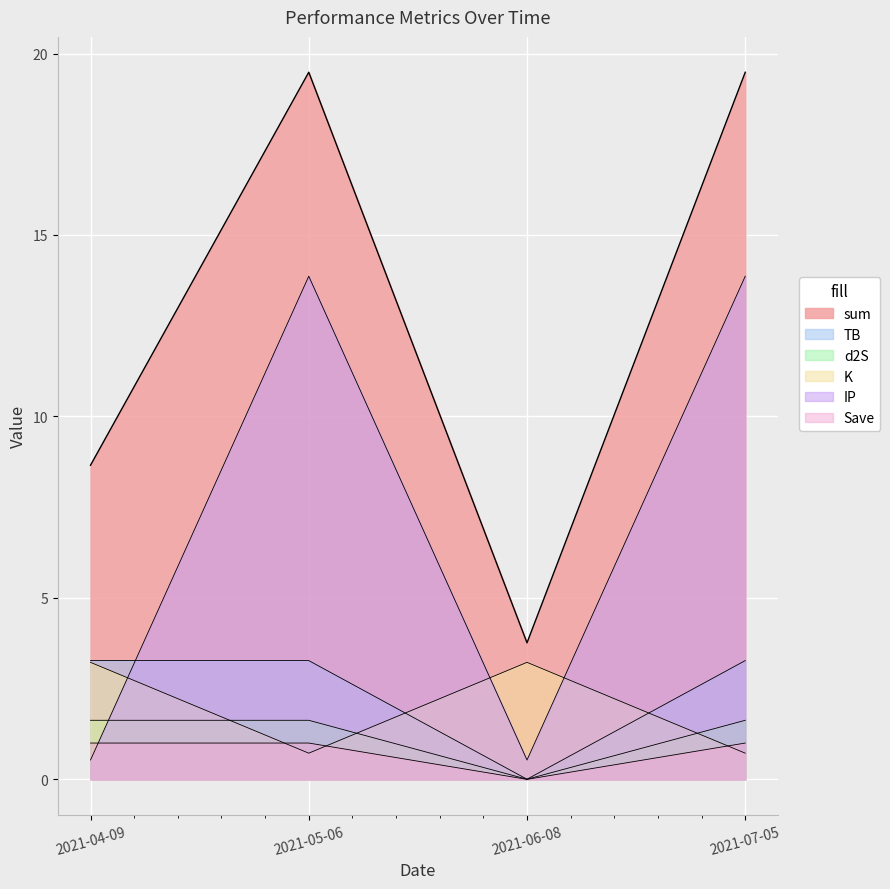

Is the value of K at 2021-06-08 greater than the value of Save at 2021-04-09?

Yes